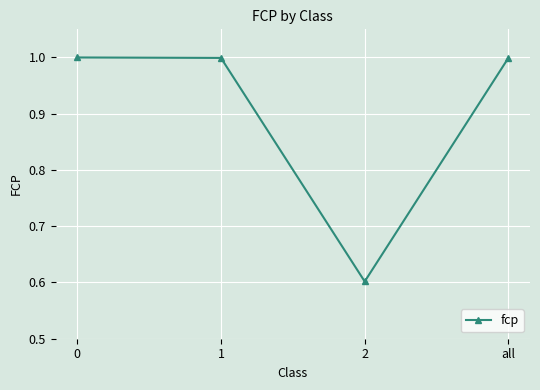

Is it true that the value at 0 is 1.6?

False